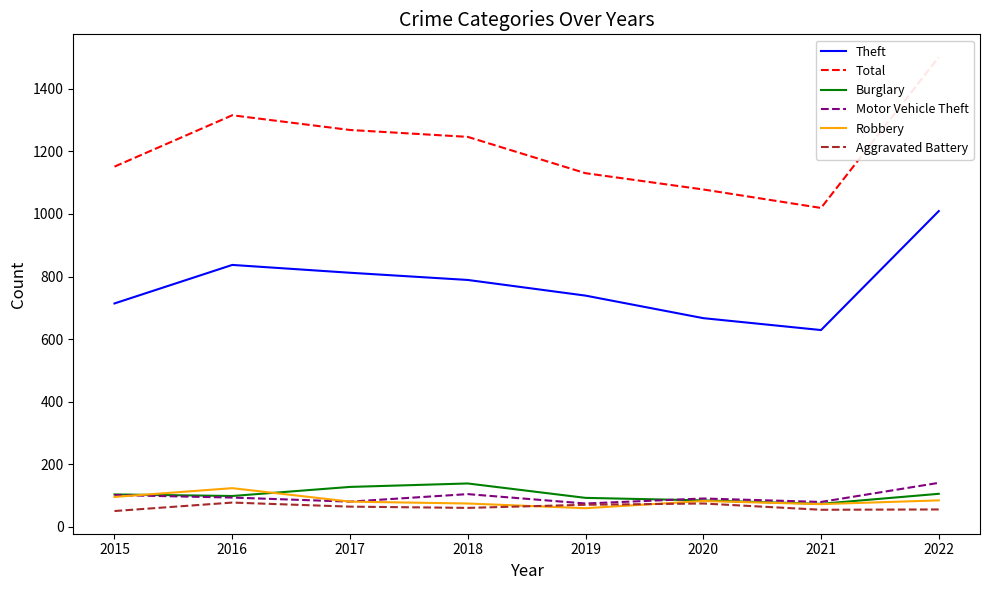

Where is Motor Vehicle Theft nearest to the value 108?

2018